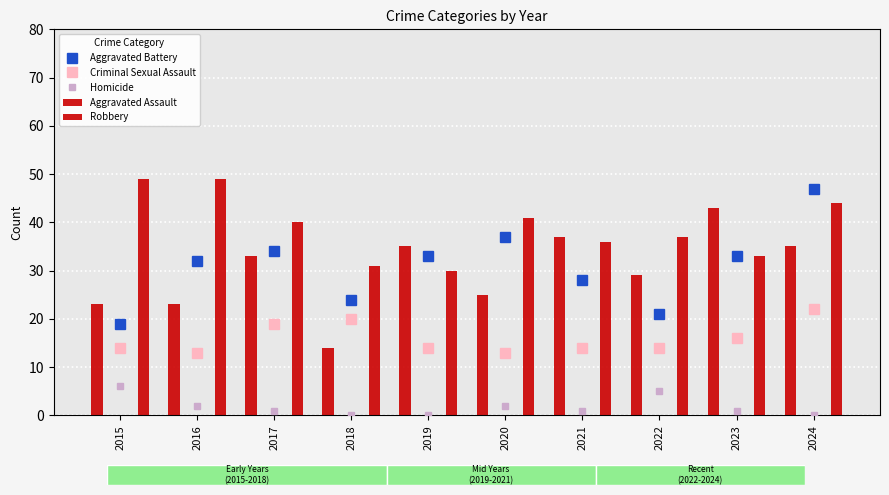

What is the approximate value of Criminal Sexual Assault at 2017?

19